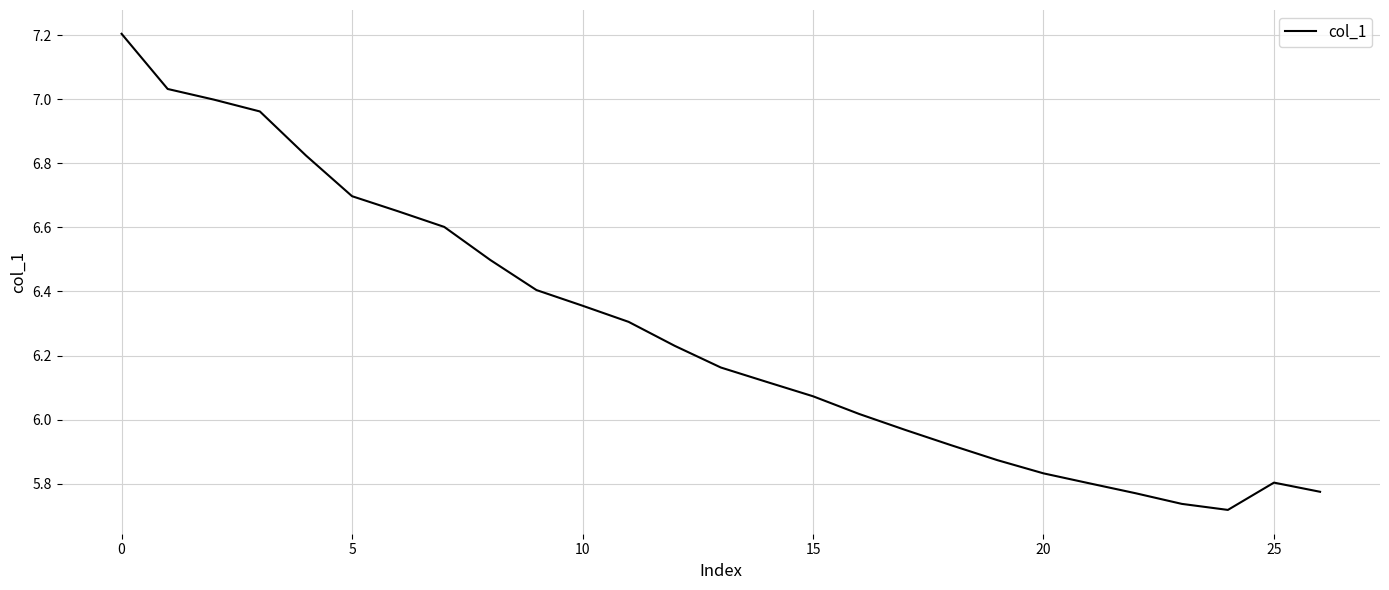

What is the maximum value shown in the chart?

7.2